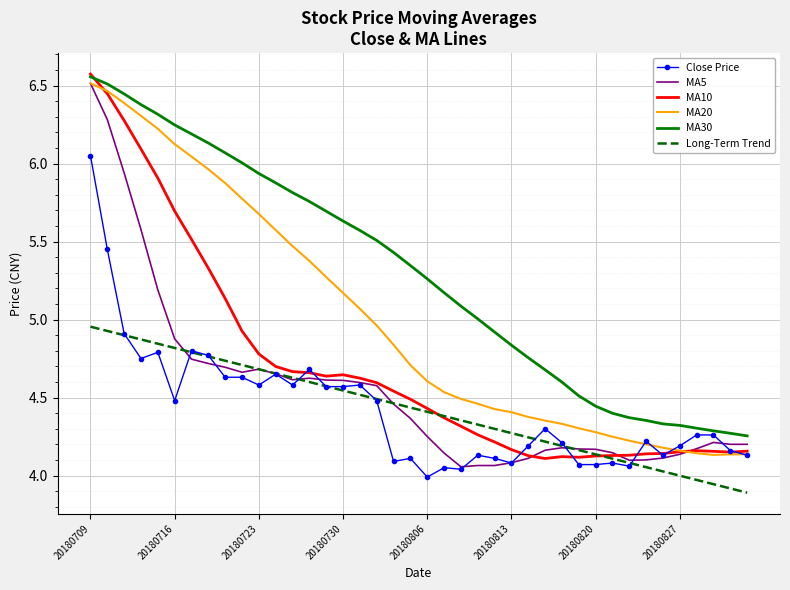

What are all the series names shown in the legend?

Close Price, MA5, MA10, MA20, MA30, Long-Term Trend